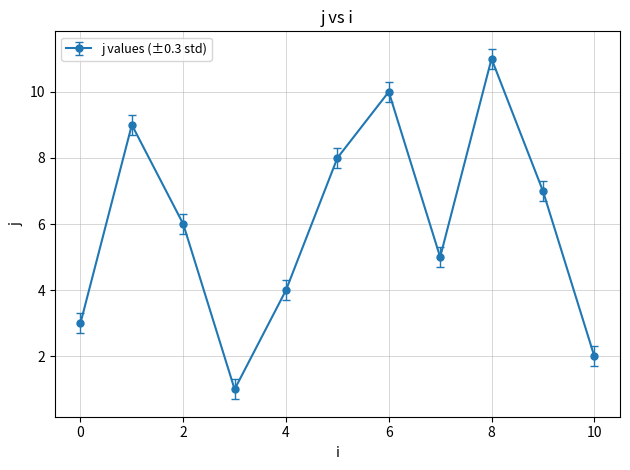

Reading left to right, list all the values displayed in this chart.

3	9	6	1	4	8	10	5	11	7	2